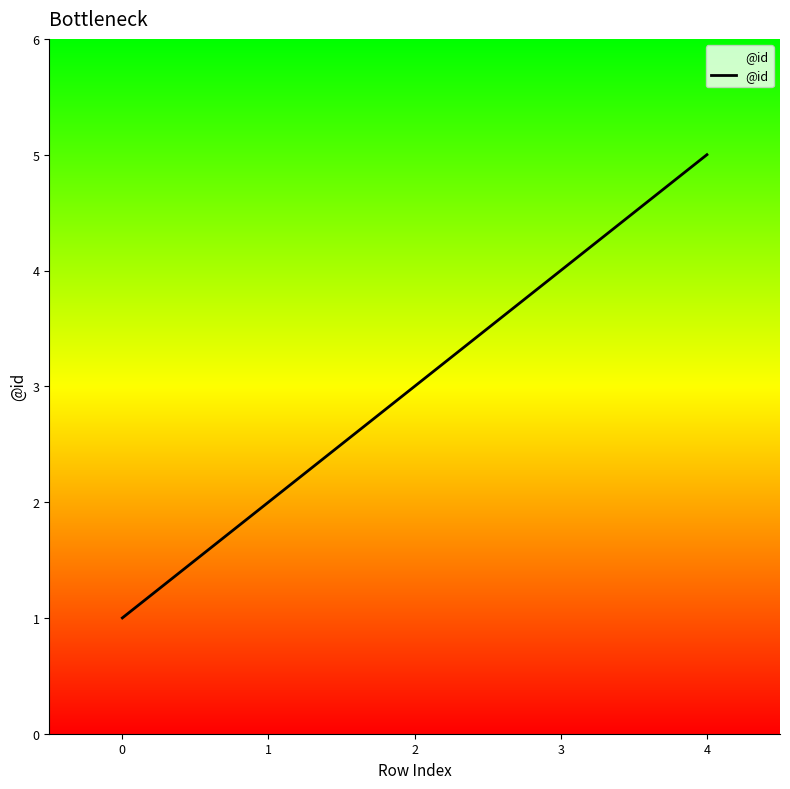

What is the difference between the maximum and minimum values?

4